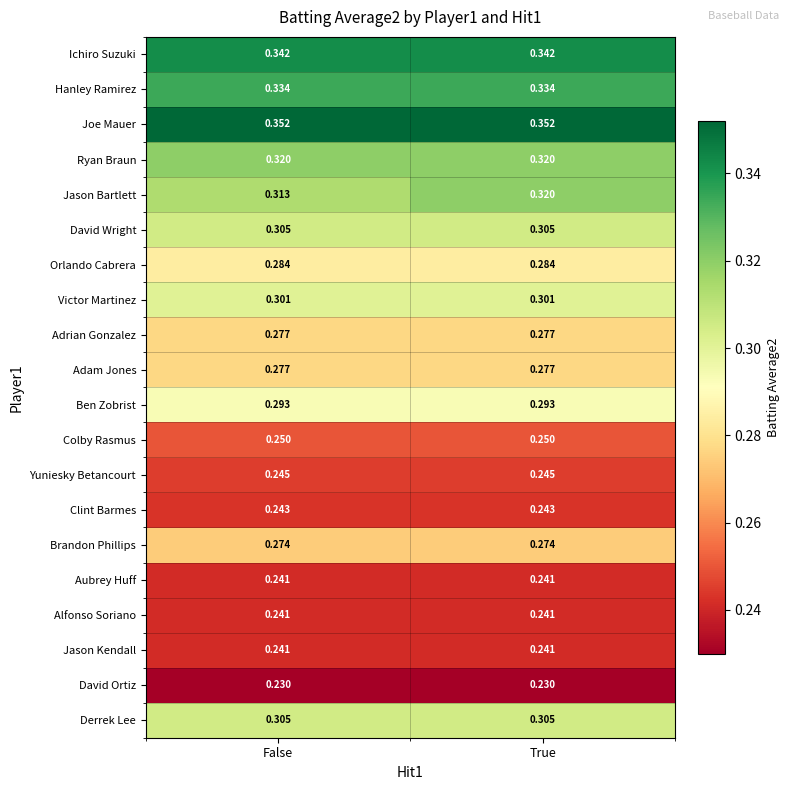

Which series has the largest total across all categories?

Joe Mauer